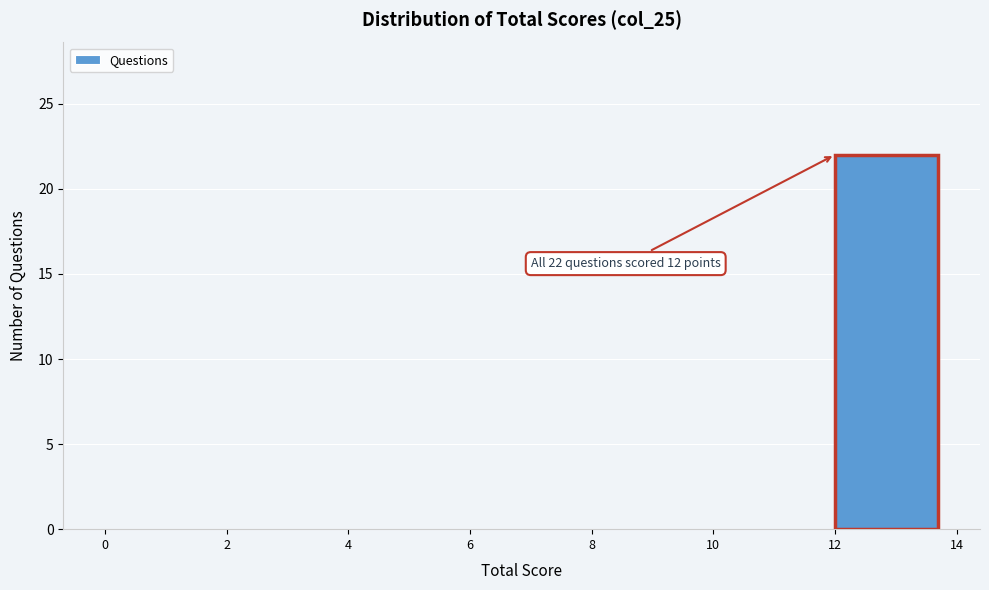

Which range on the x-axis has the tallest bar?

12 to 14